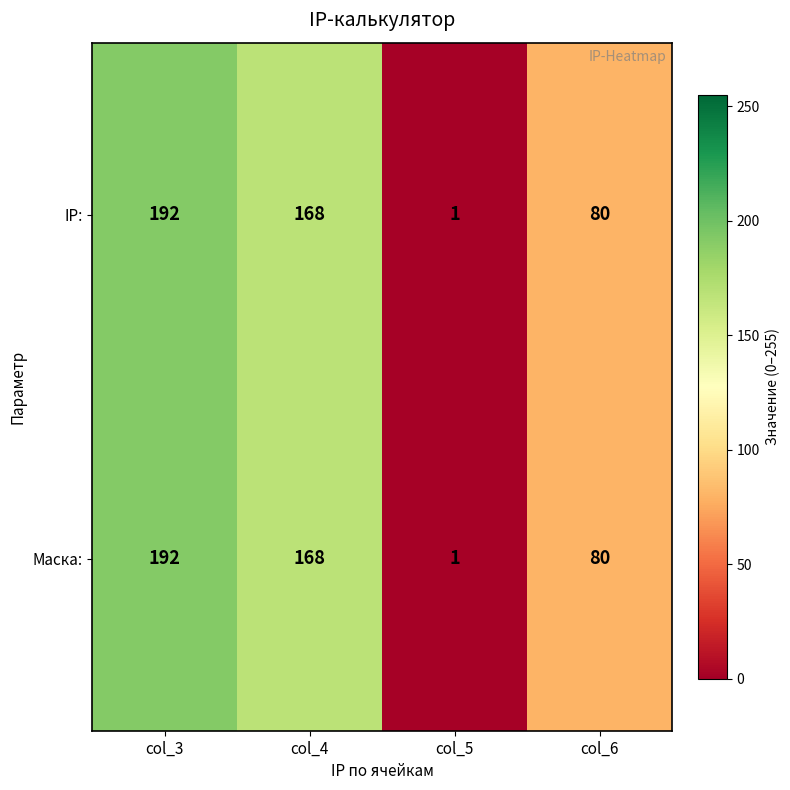

Reading left to right, transcribe all the data shown in this chart.

IP:: col_3=192	col_4=168	col_5=1	col_6=80
Маска:: col_3=192	col_4=168	col_5=1	col_6=80